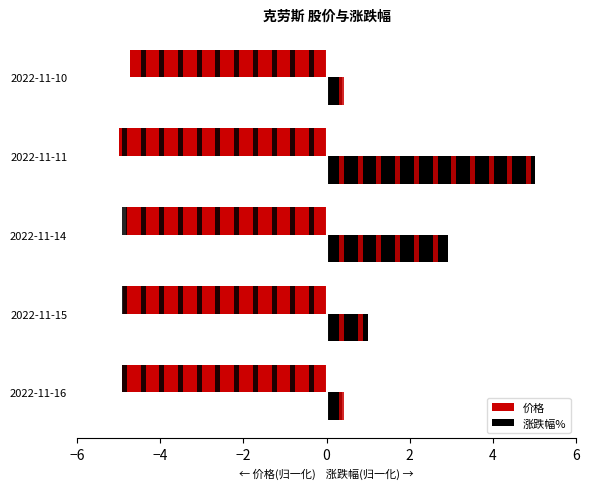

What is the greatest value displayed?

5.0